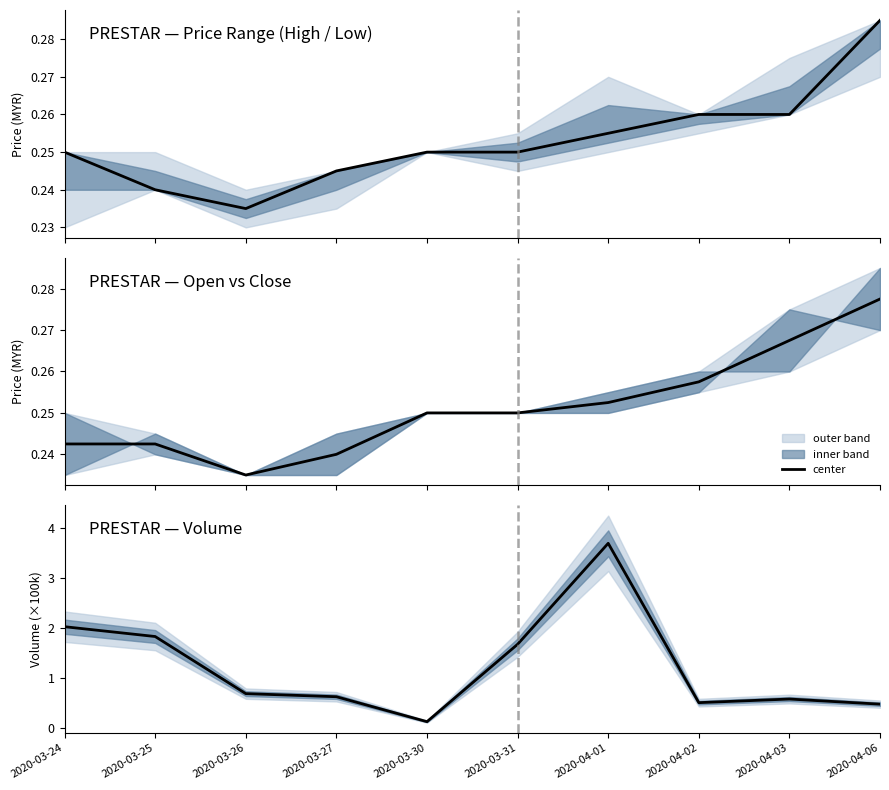

The value at 2020-03-31 is 2.6. True or false?

False